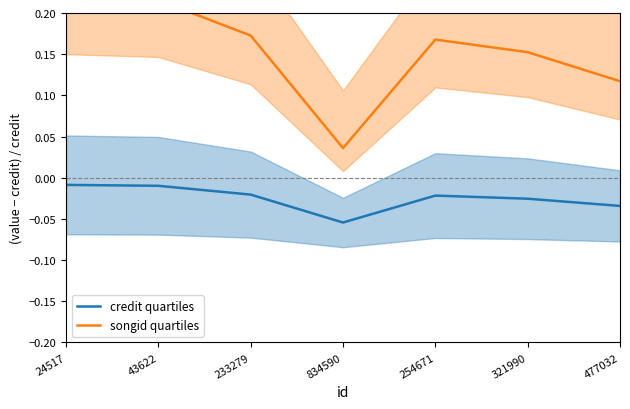

At which category does songid quartiles reach its first local peak?

254671